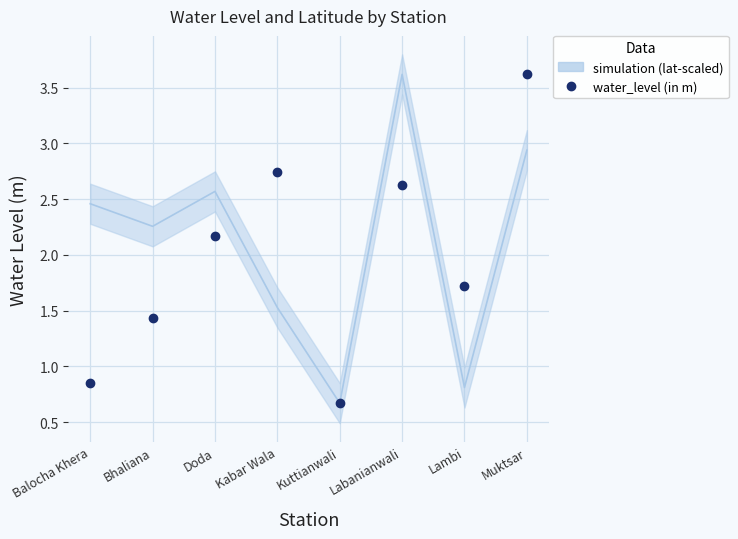

What is the label of the 3rd point from the left?

Doda